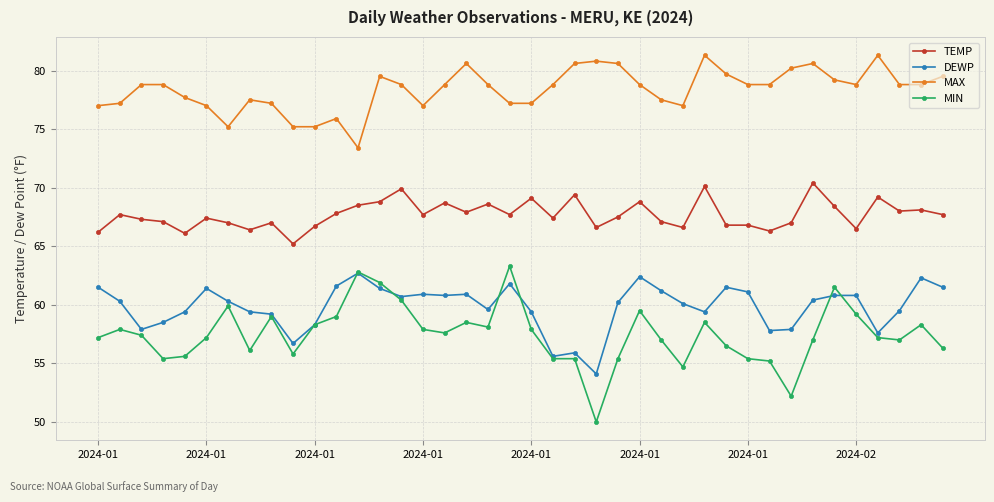

True or false: MAX and TEMP intersect in this chart.

False